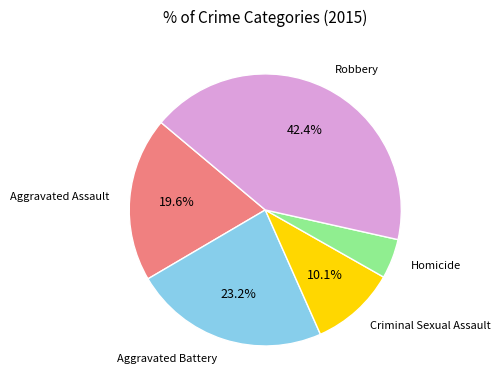

To the nearest percent, what is the combined percentage of Aggravated Battery and Aggravated Assault?

43%